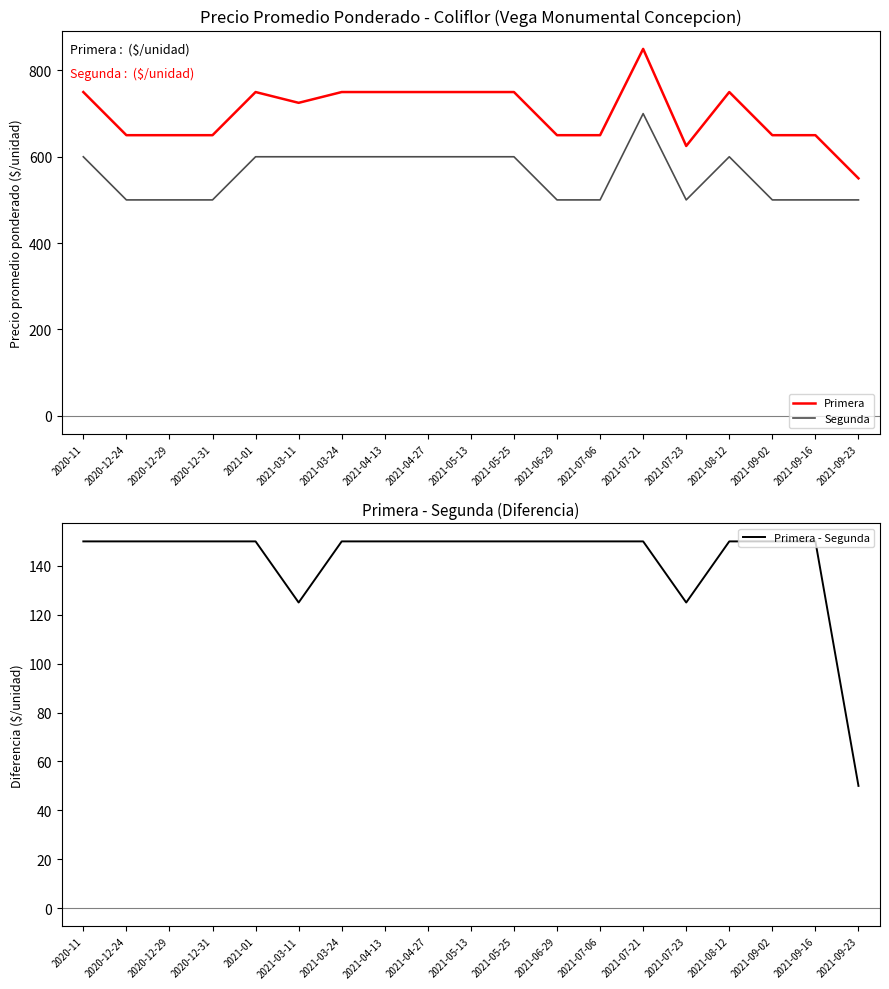

What is the sum of all Segunda values?

10600